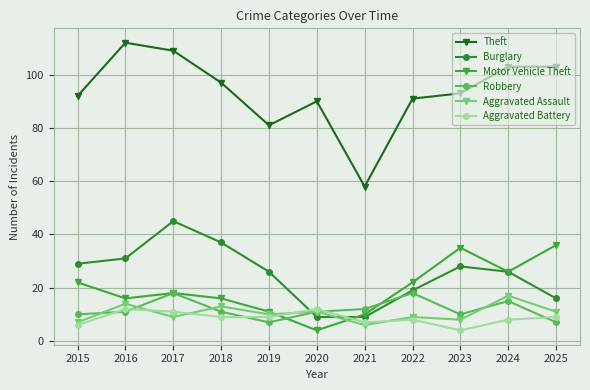

At which category is the sum across all series the highest?

2017